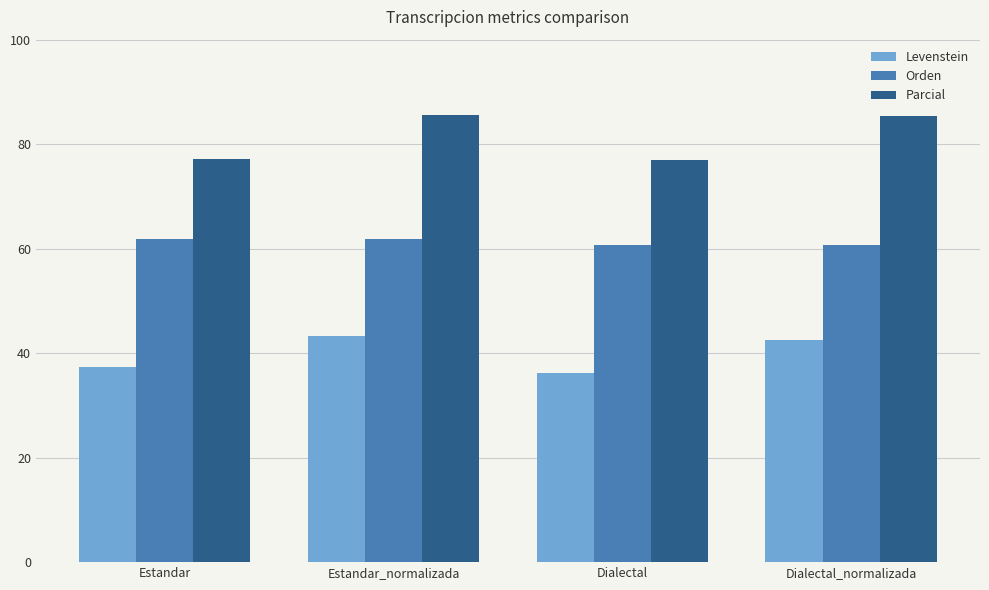

What is the difference between the Levenstein values at Estandar_normalizada and Estandar?

5.8